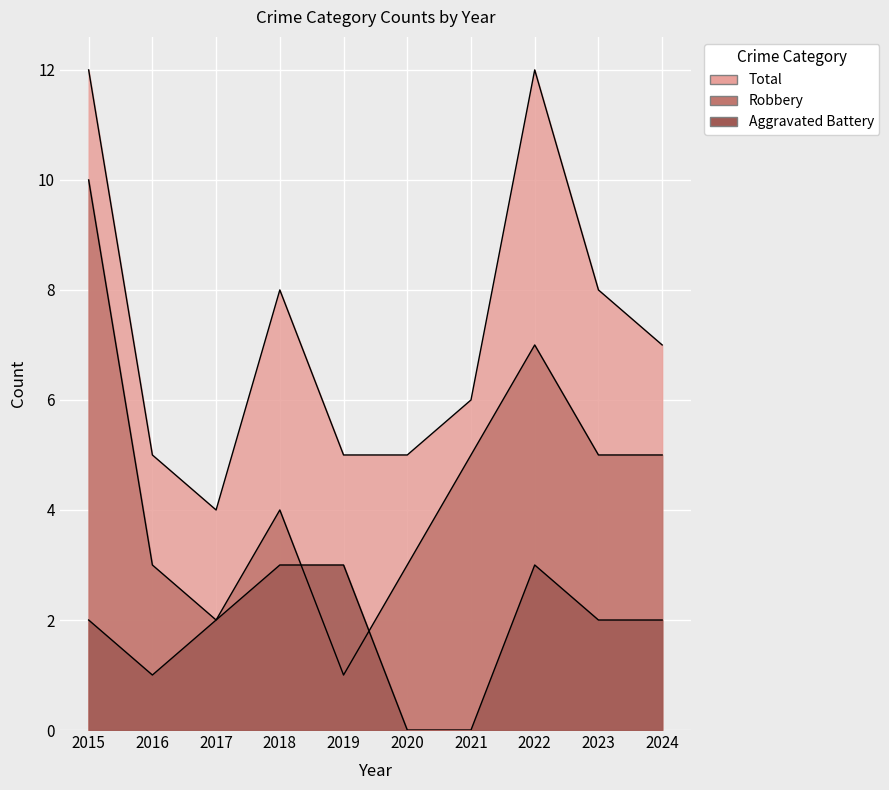

True or false: Total and Robbery cross at least once.

False